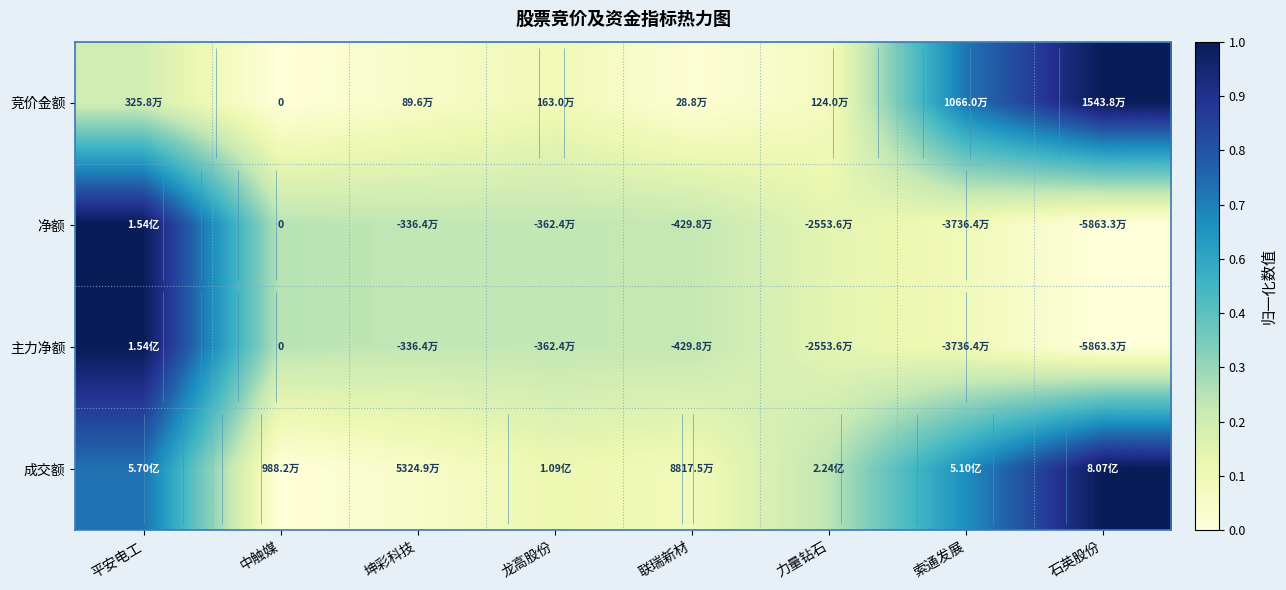

List the series in order of their peak value, highest first.

竞价金额, 净额, 主力净额, 成交额